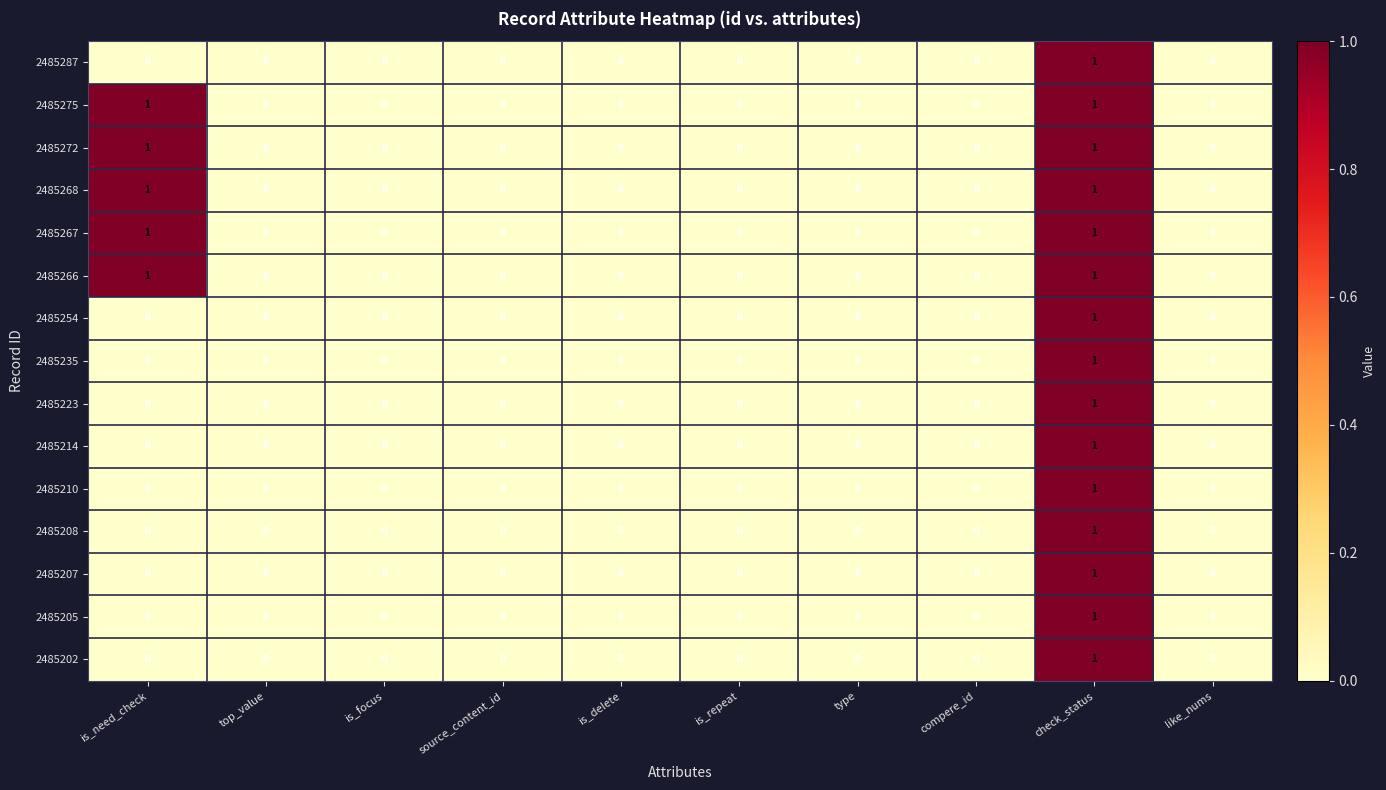

How many 2485202 values are between 0 and 1?

10